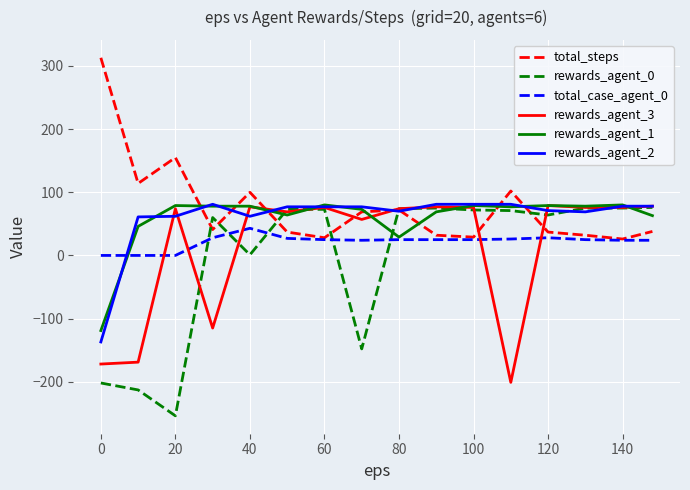

What is the minimum value shown in the chart?

-254